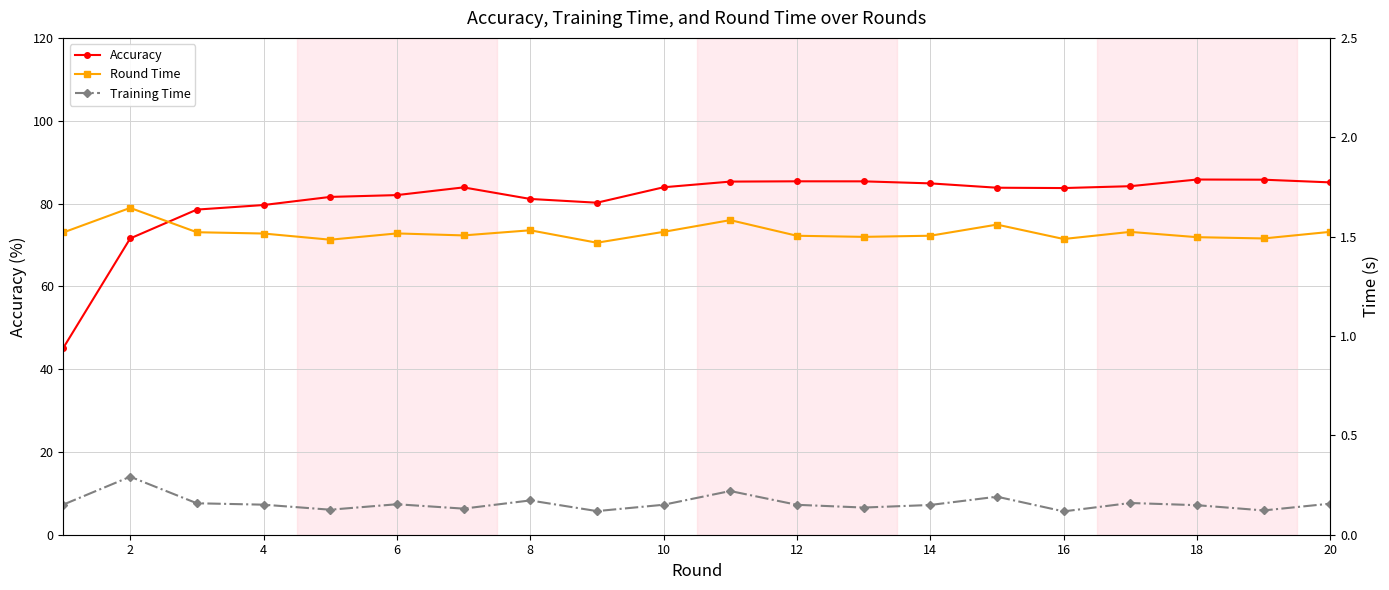

True or false: Accuracy has more than 2 points higher than both neighbors.

True